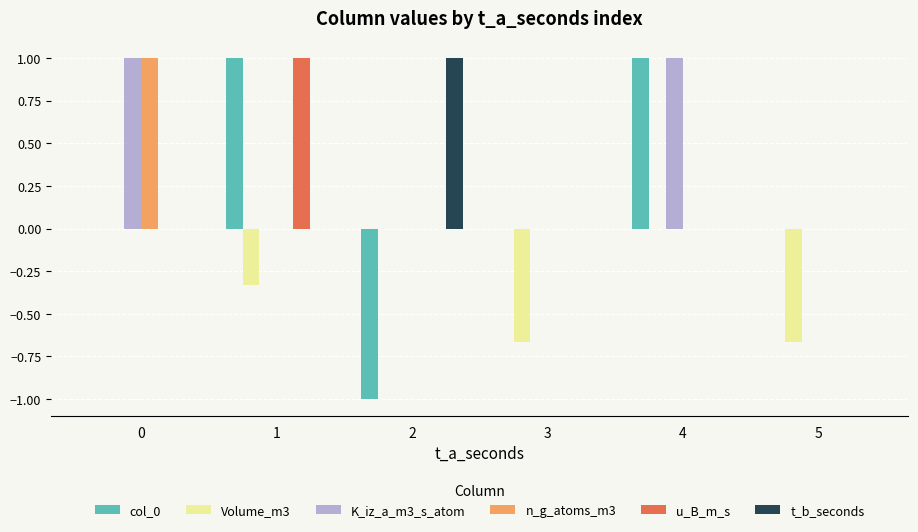

Is the value of col_0 at 4 greater than the value of Volume_m3 at 3?

Yes